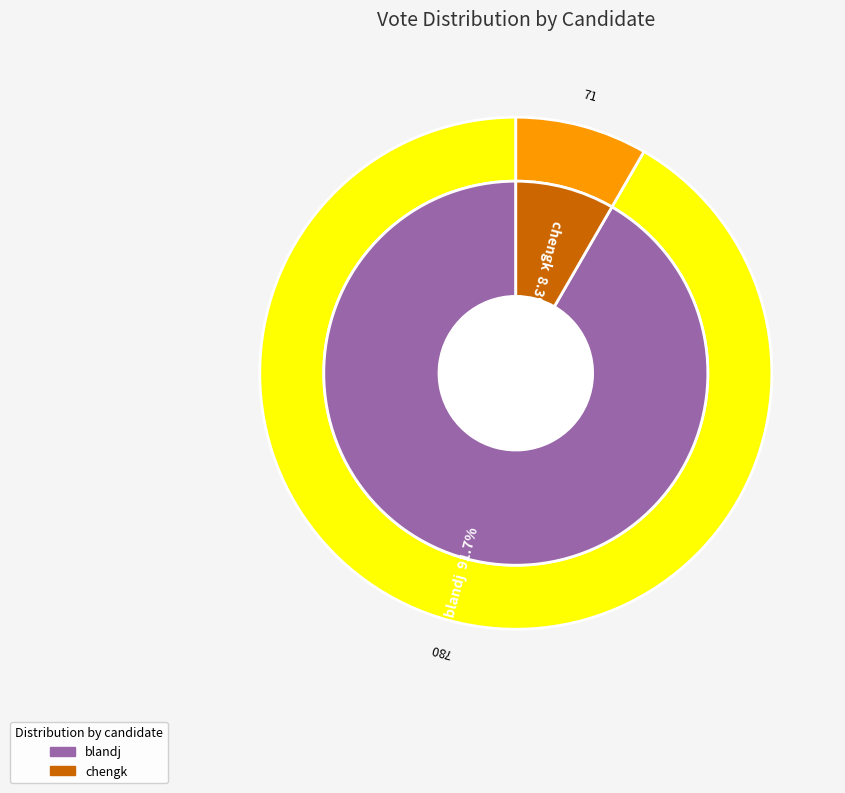

What is the majority slice?

blandj